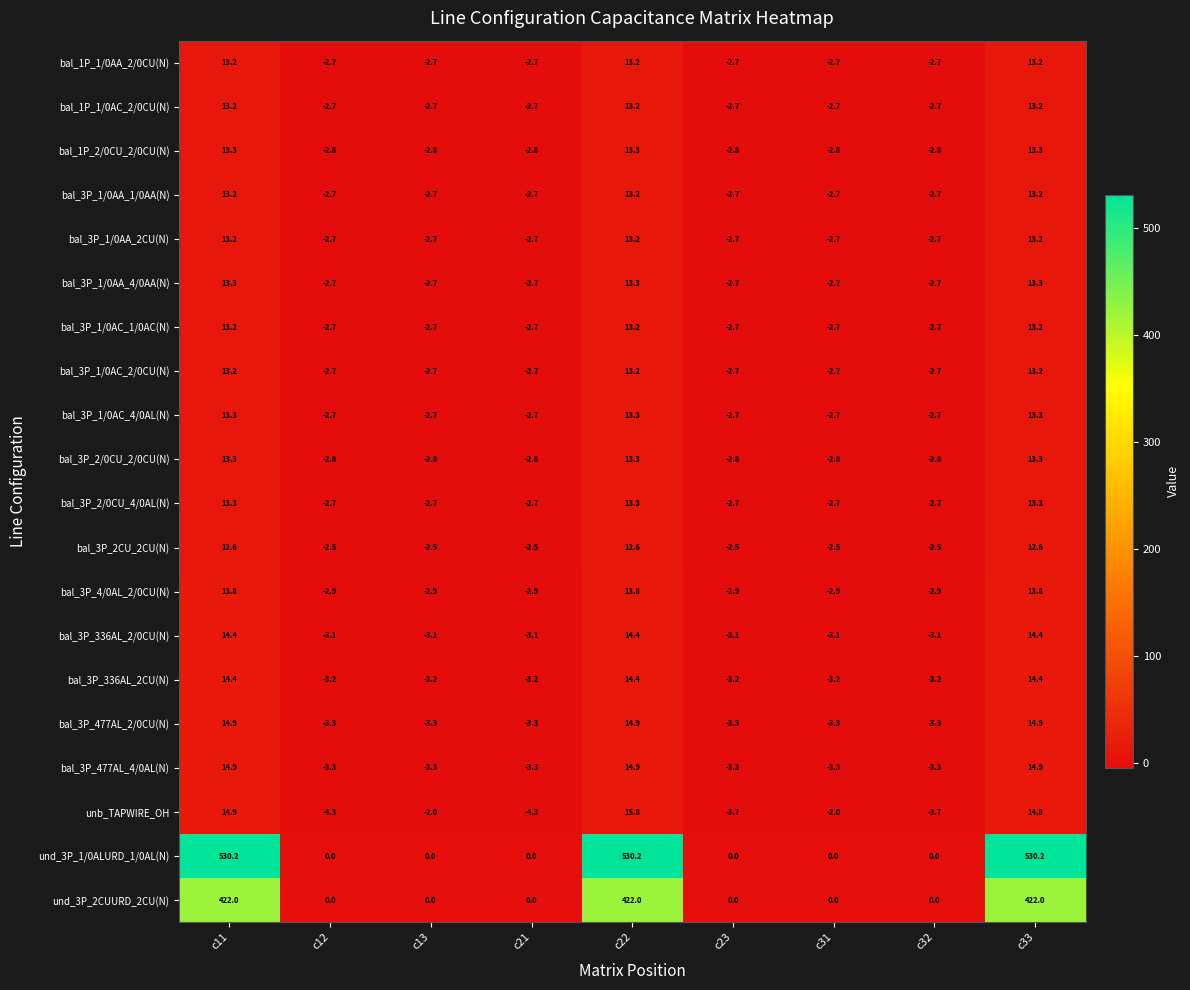

How many values in bal_1P_2/0CU_2/0CU(N) are below zero?

6